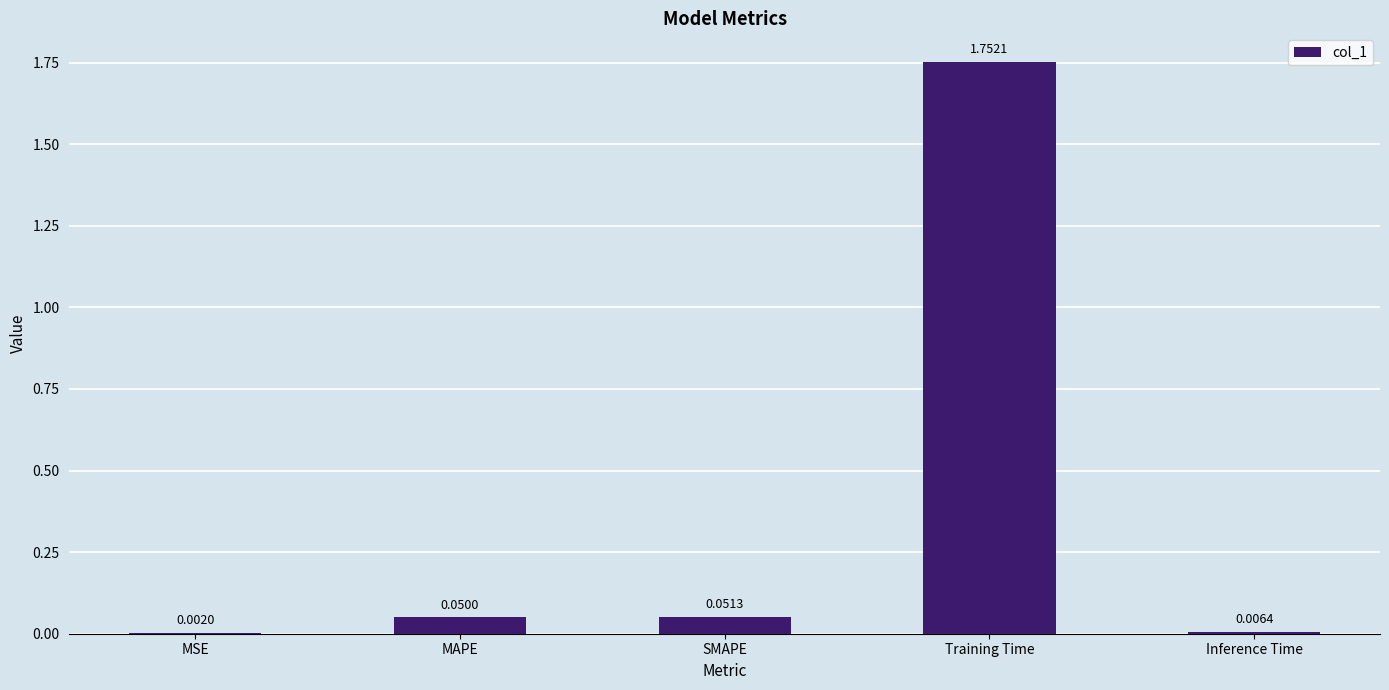

What is the sum of all values?

1.9